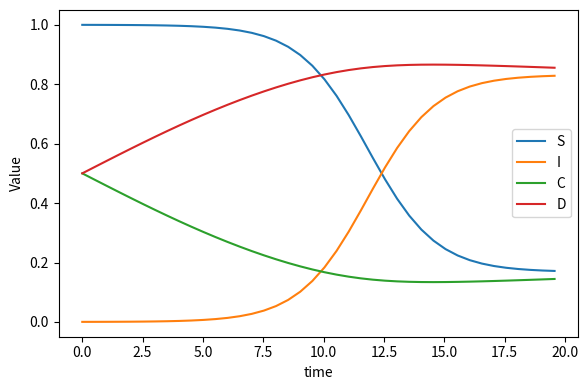

True or false: S and C cross at least once.

False